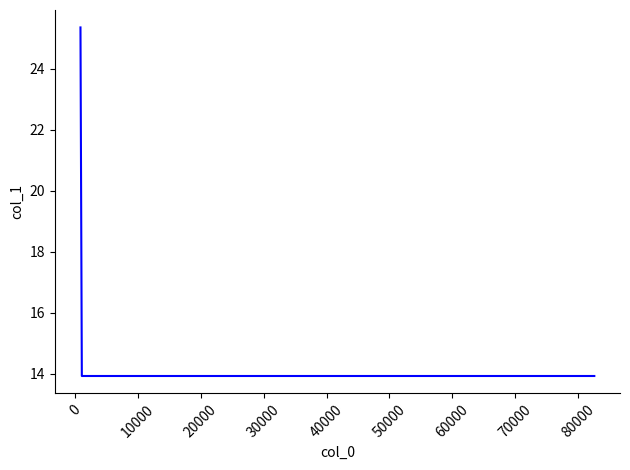

What is the minimum value shown in the chart?

13.9